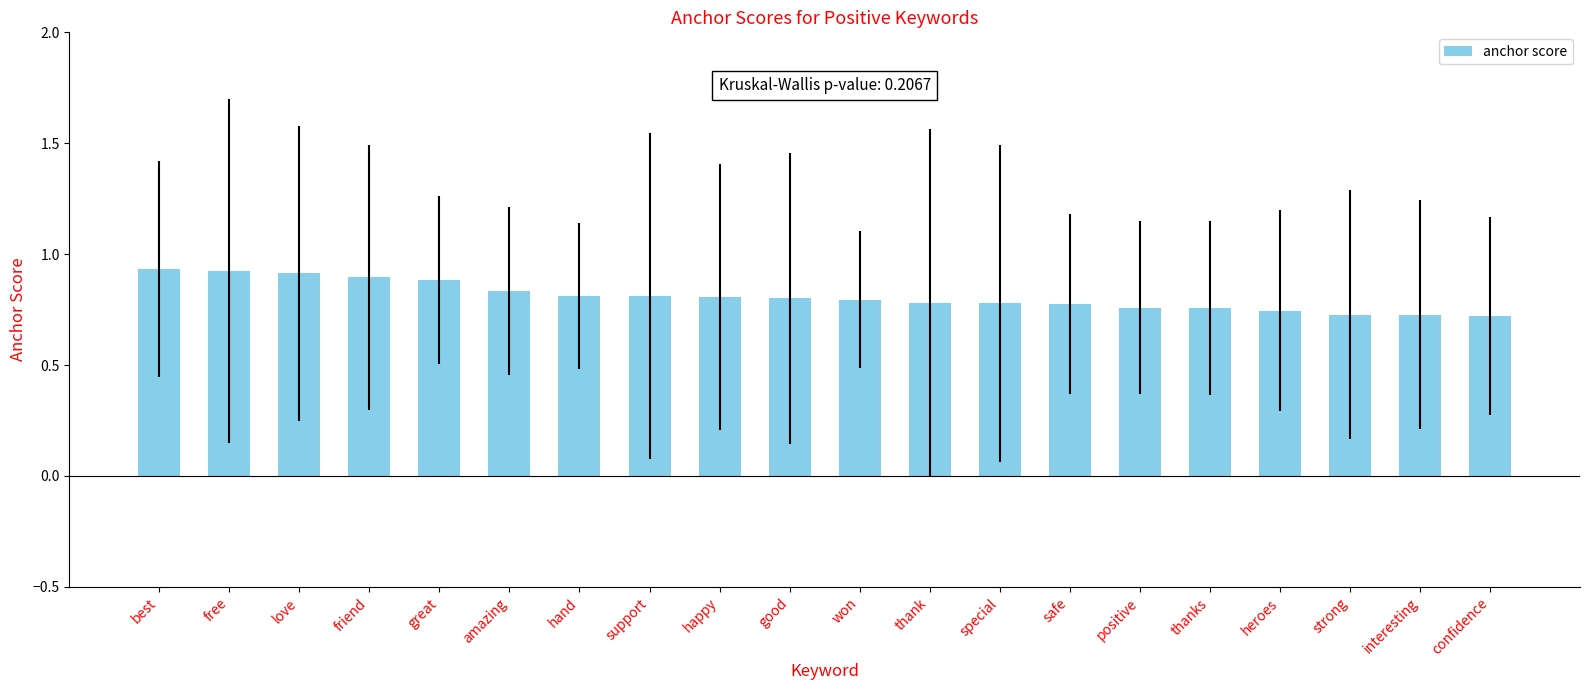

How many values are between 0 and 1?

20